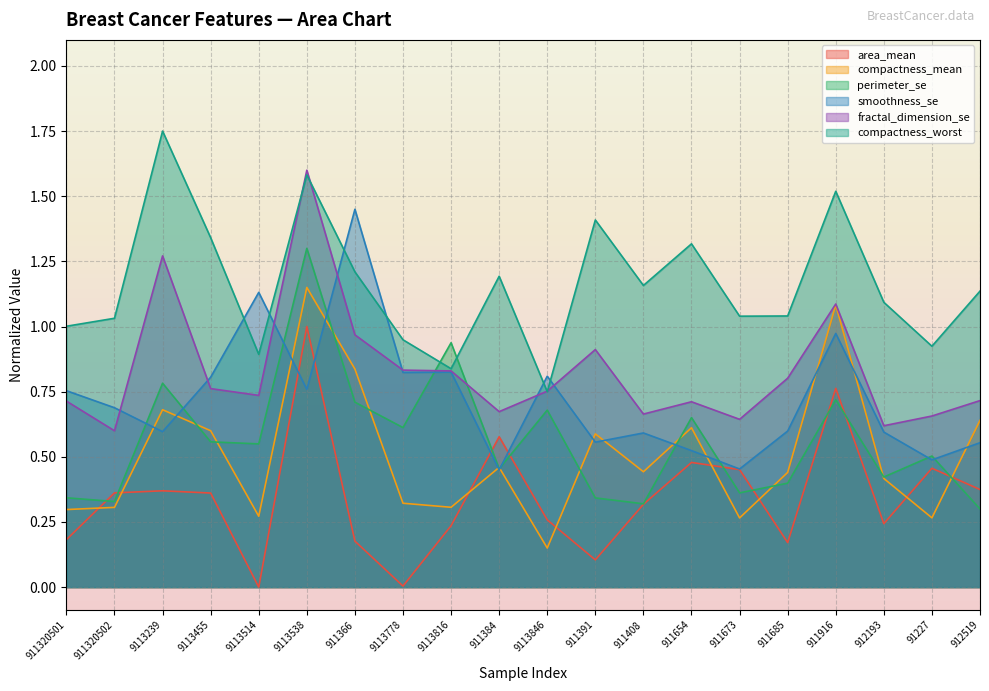

What is the difference between the highest and lowest values at 911384?

0.7